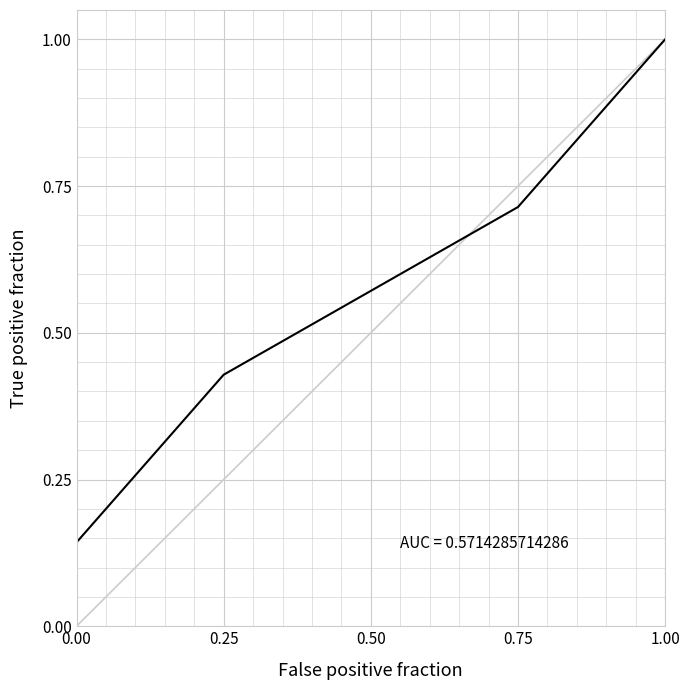

What is the sum of all values?

2.9